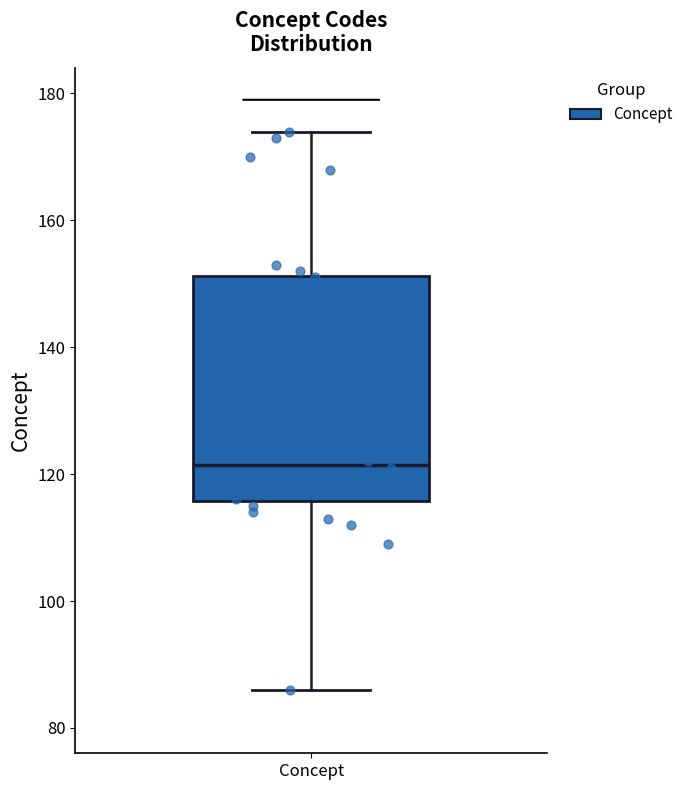

Where does the upper whisker of the box for Concept end on the y-axis? The values are not printed on the chart, so give them approximately, as read against the axis.

174